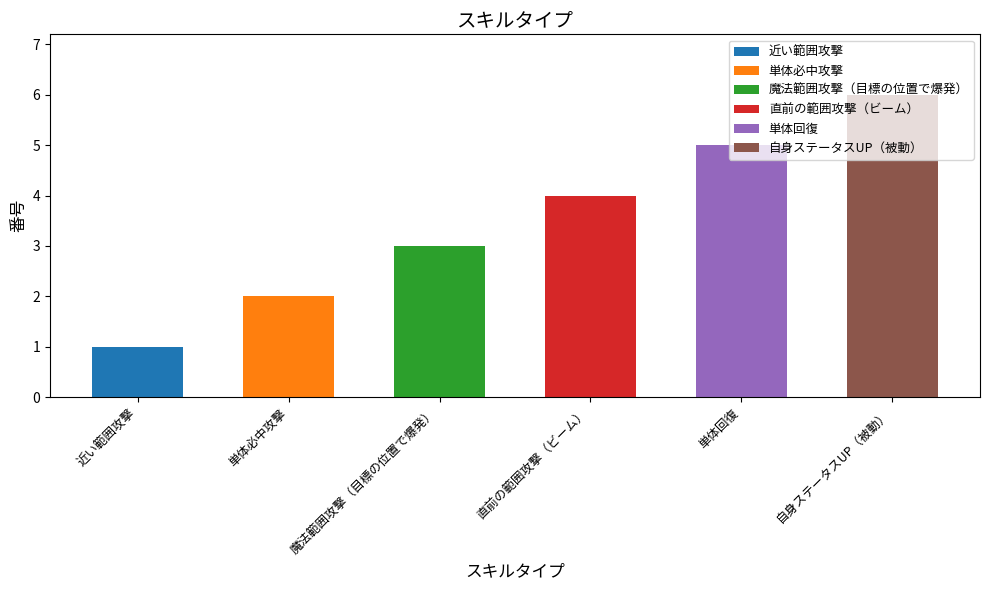

What is the greatest value displayed?

6